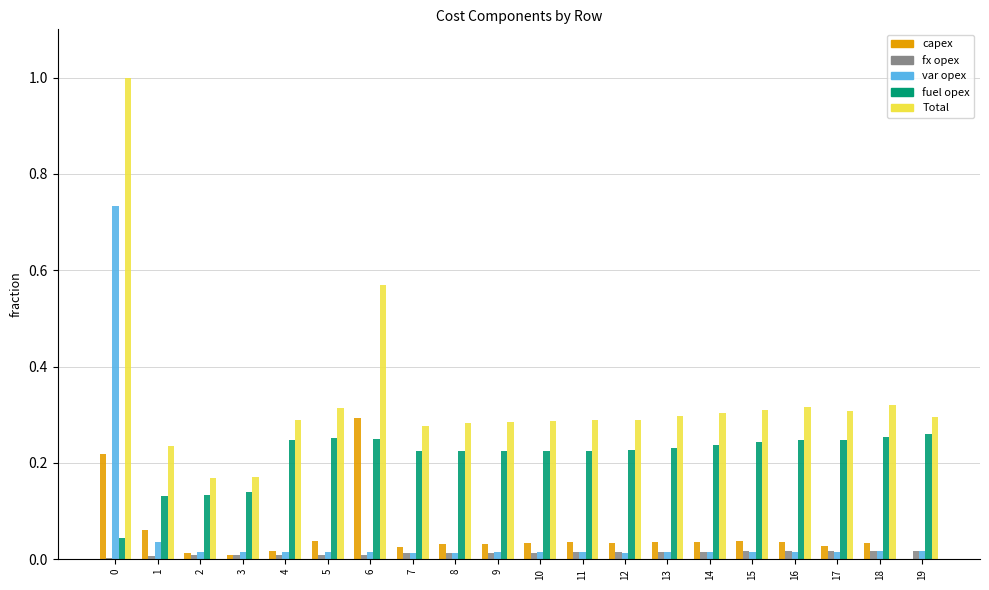

Which series has the largest total across all categories?

Total